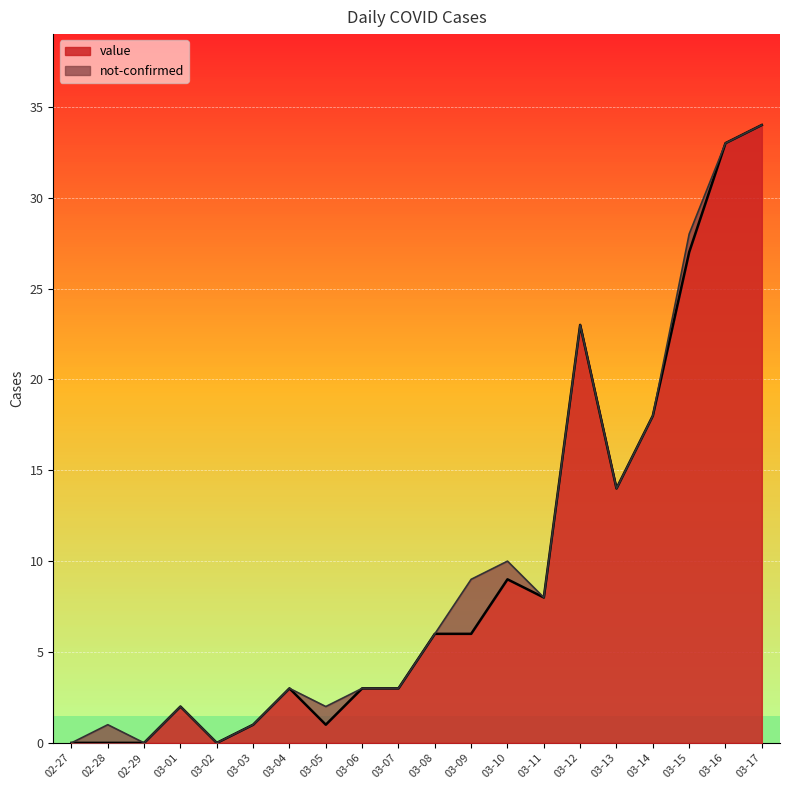

Is it true that the value at 03-03 is 1?

False